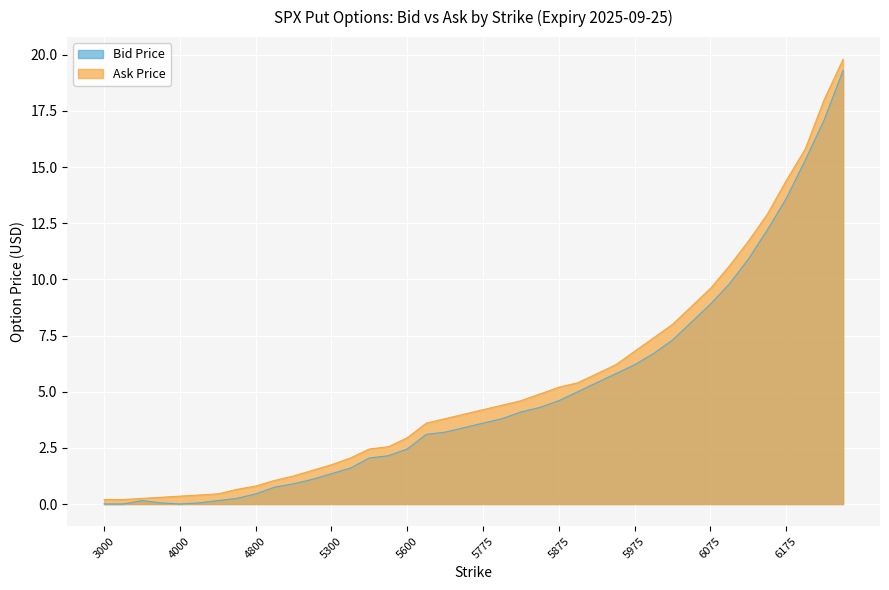

Which category has the lowest value across all series?

3000